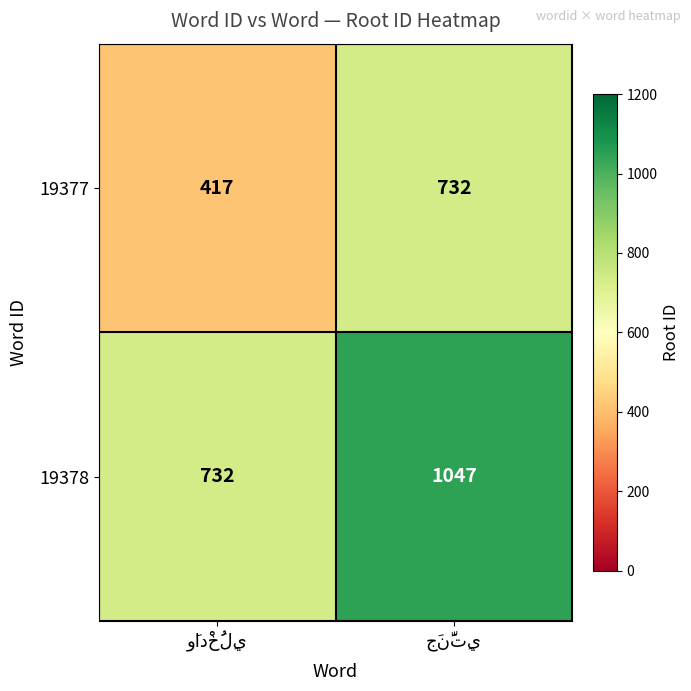

List the series in order of their peak value, lowest first.

19377, 19378